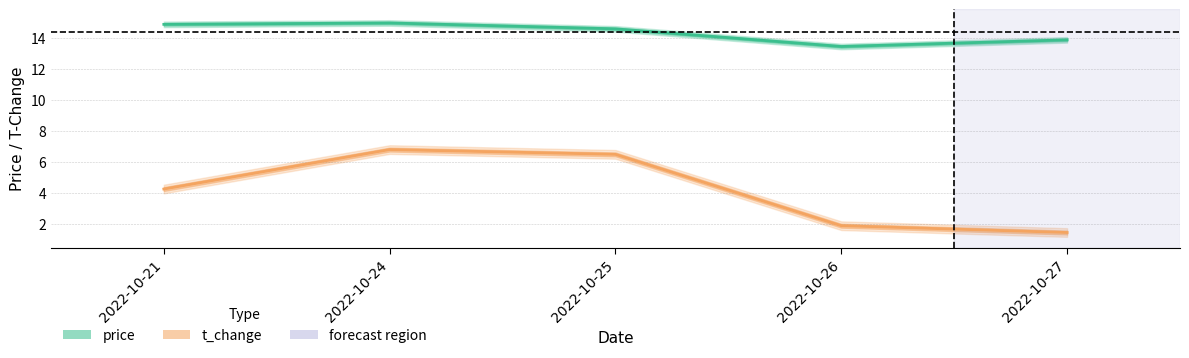

True or false: price and t_change cross at least once.

False